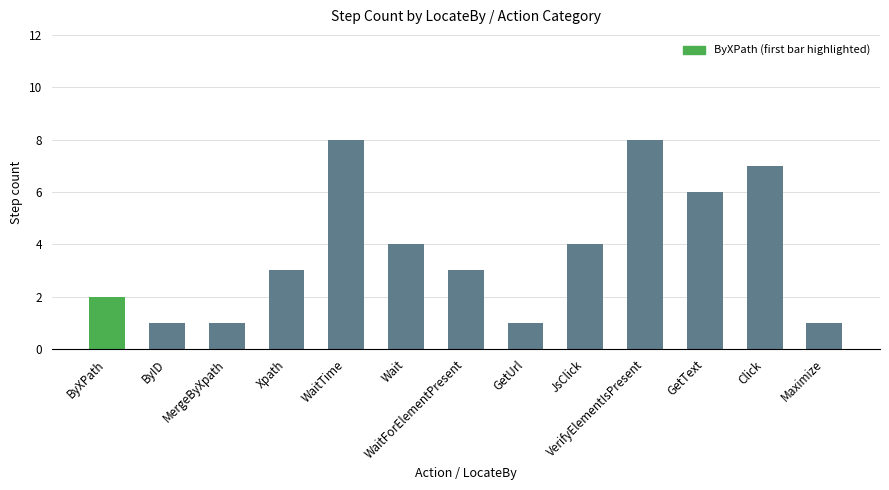

How many distinct data groups are displayed?

1